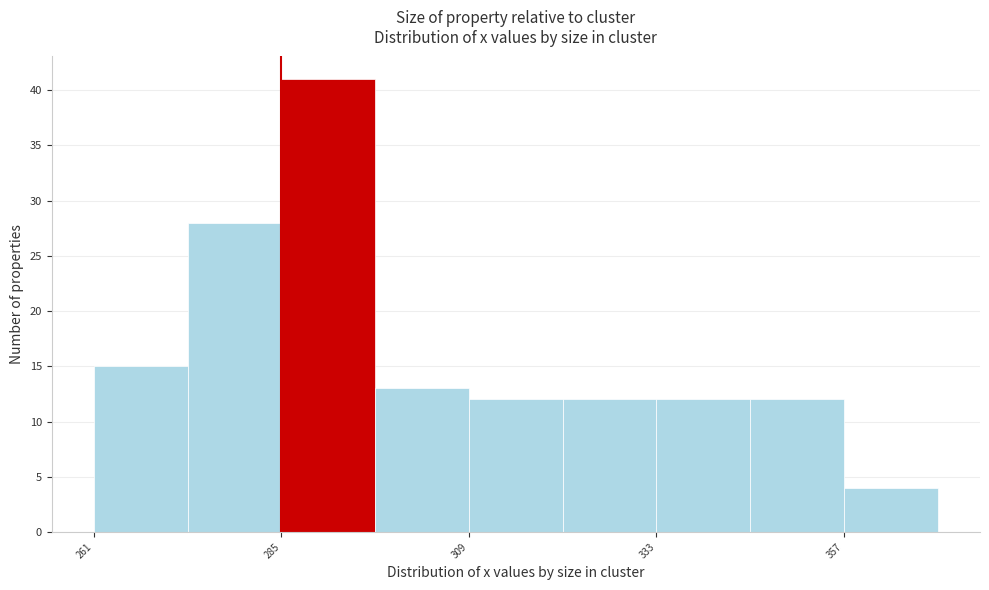

Around what value on the x-axis is the tallest bar? Give the approximate position of its centre, as read against the axis.

290